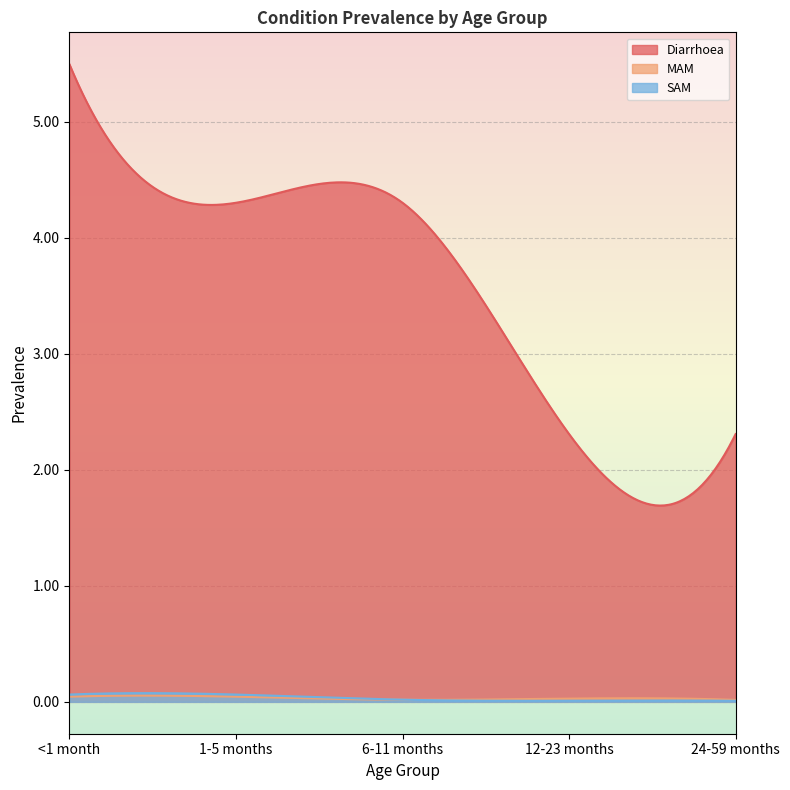

True or false: SAM and MAM intersect in this chart.

True